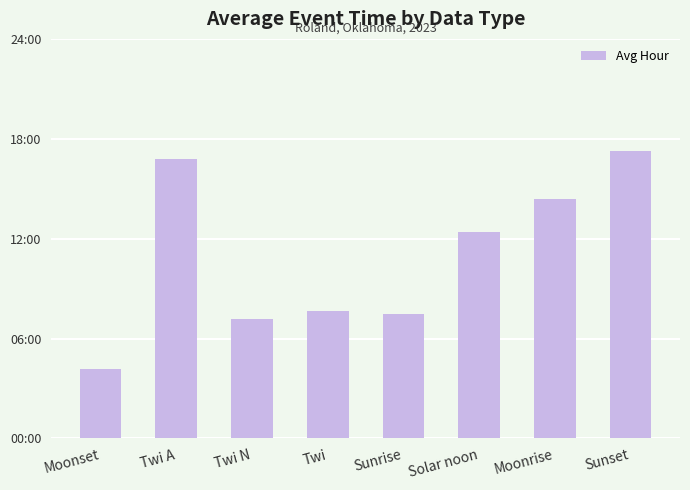

What is the greatest value displayed?

17.3